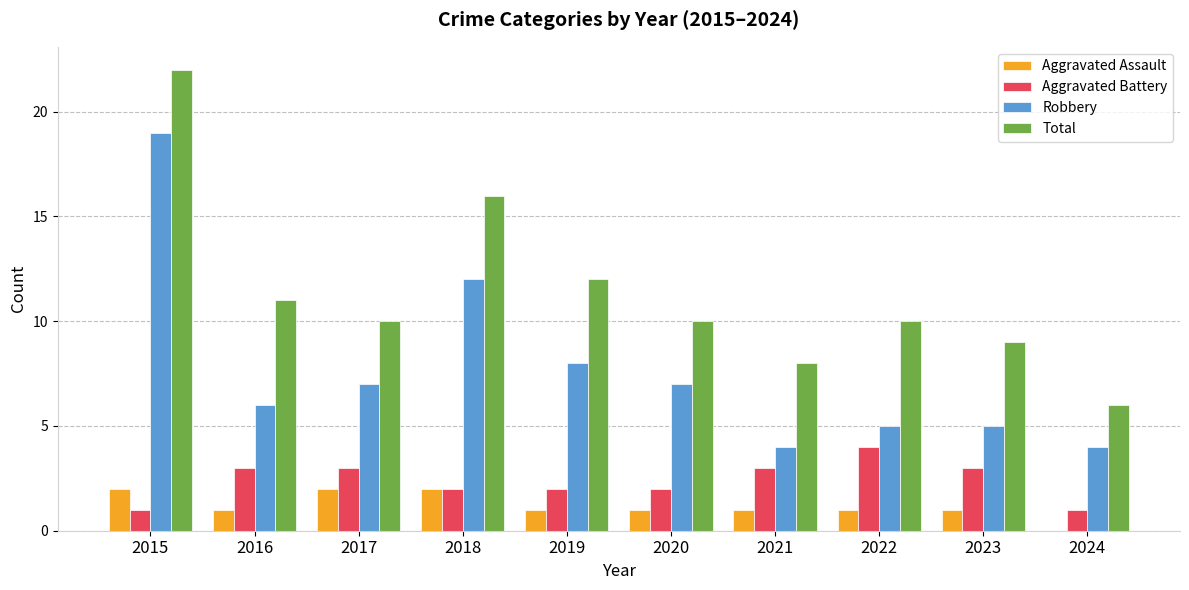

What is the approximate value of Aggravated Assault at 2018?

2